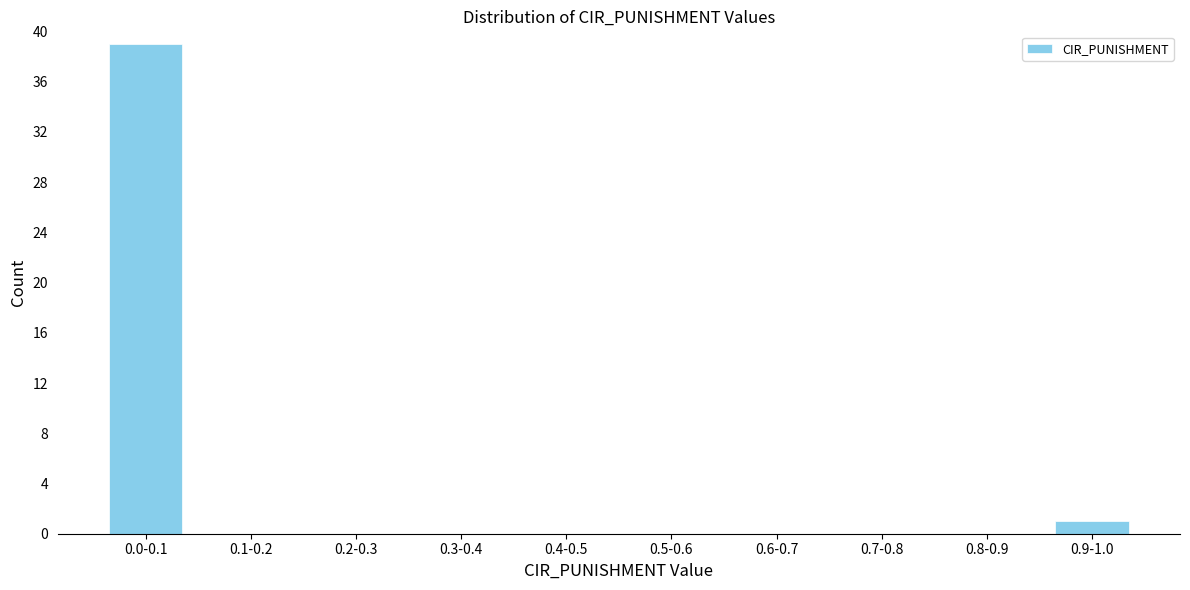

Reading left to right, what are all the values shown in this chart?

0.0-0.1=39	0.1-0.2=0	0.2-0.3=0	0.3-0.4=0	0.4-0.5=0	0.5-0.6=0	0.6-0.7=0	0.7-0.8=0	0.8-0.9=0	0.9-1.0=1